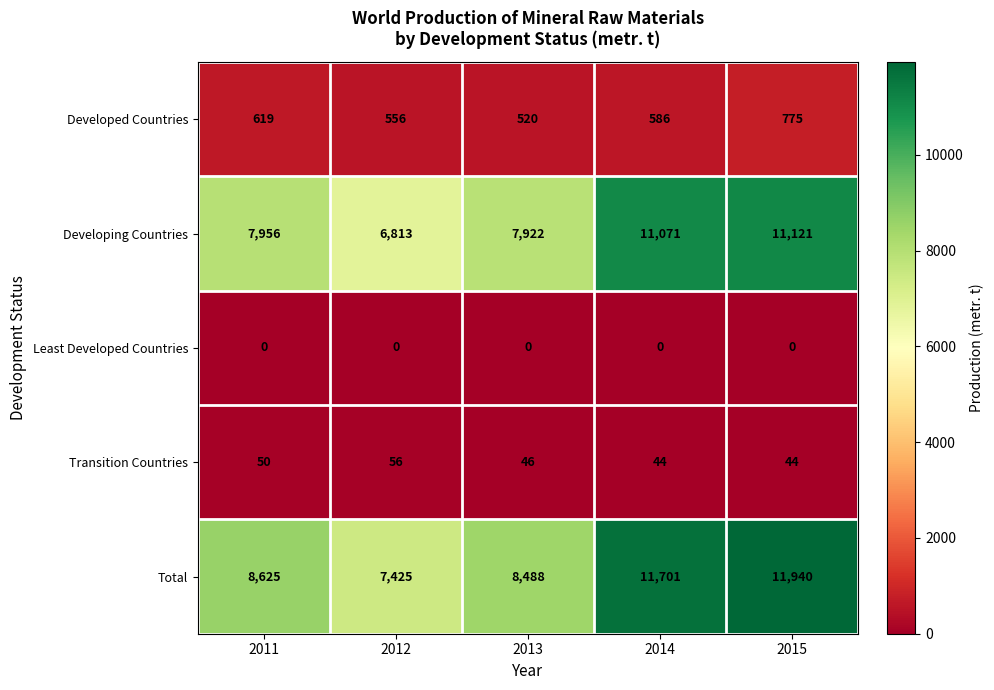

What value does the Developing Countries series have at 2011?

7956